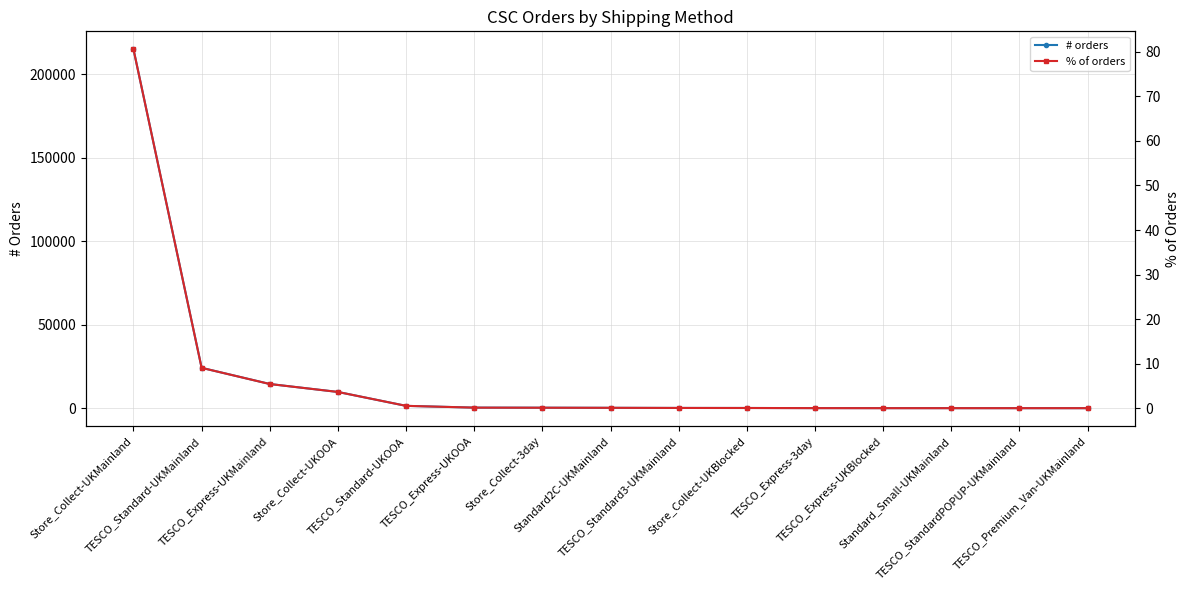

True or false: # orders and % of orders cross at least once.

False